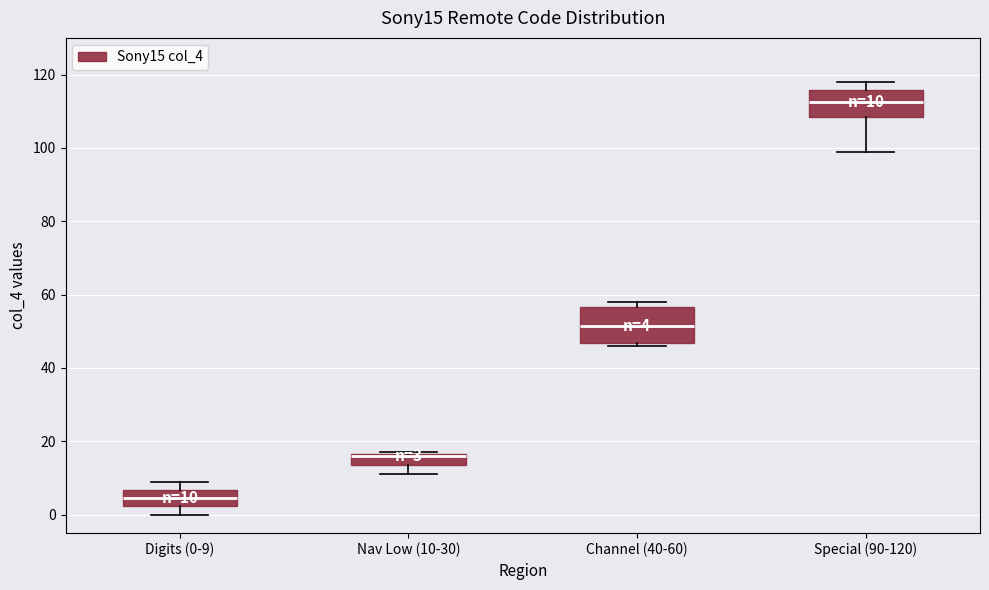

Which box is the tallest, from its lower edge to its upper edge?

Channel (40-60)